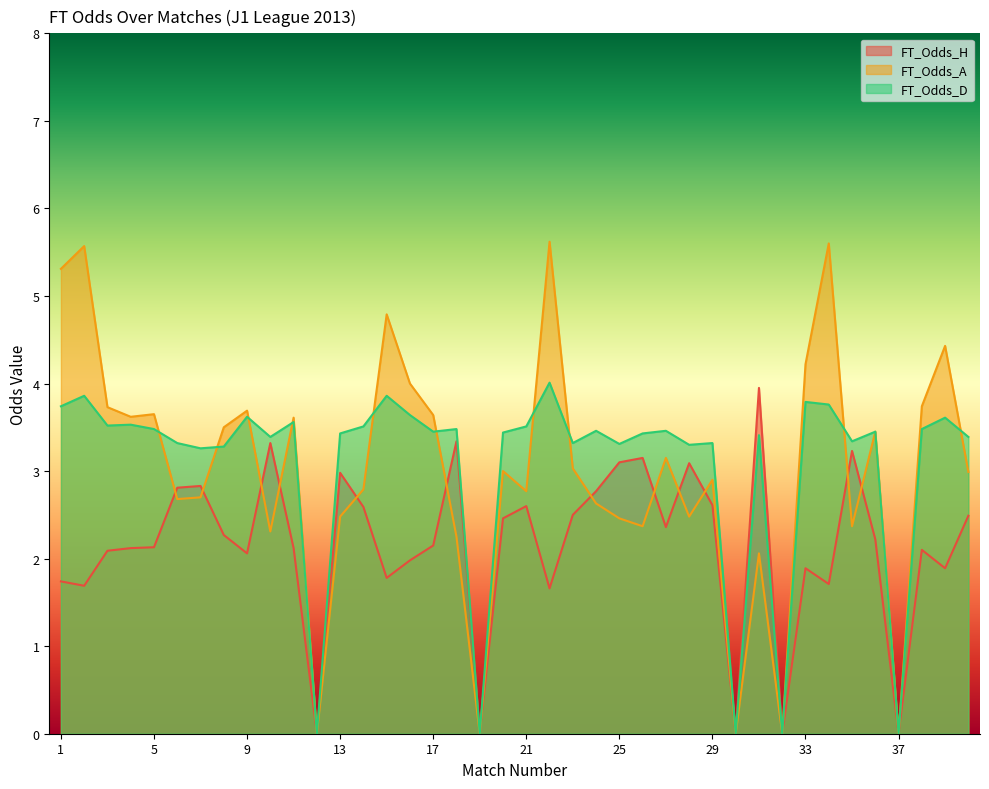

How many lines are shown in the chart?

3